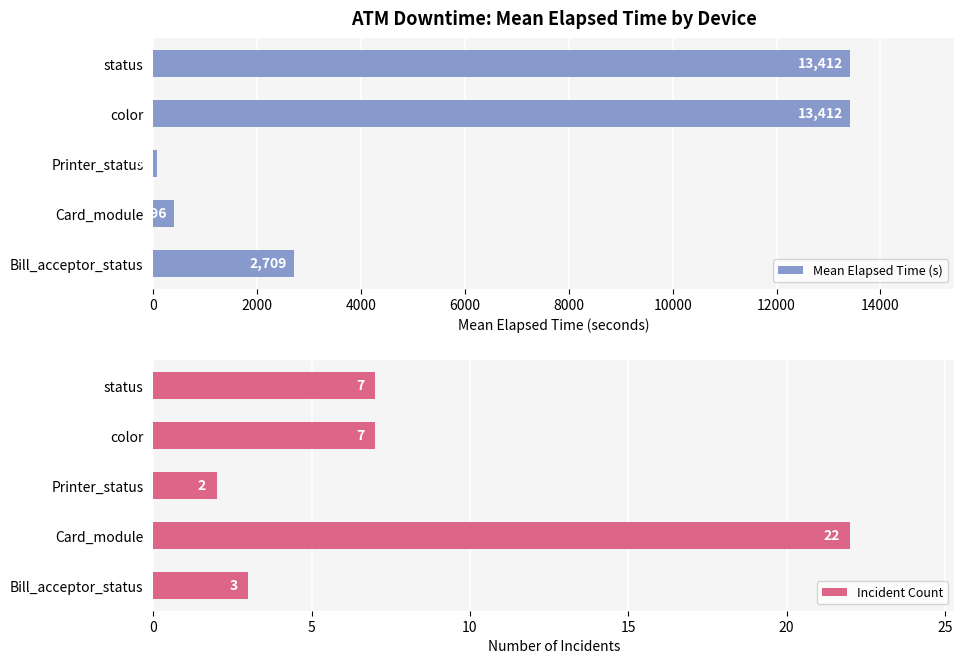

Reading left to right, extract all data points from this chart.

Mean Elapsed Time (s): 2709	396	81	13412	13412
Incident Count: 3	22	2	7	7